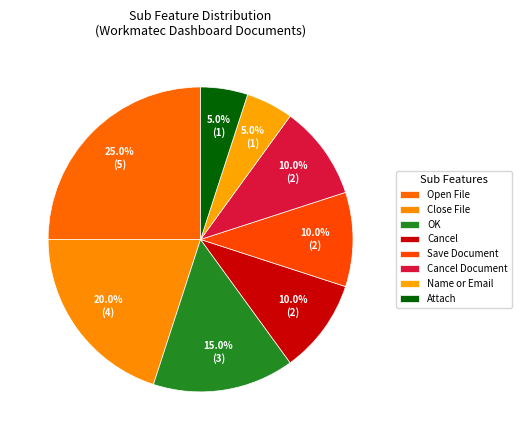

The Attach slice represents 5% of the pie. True or false?

True